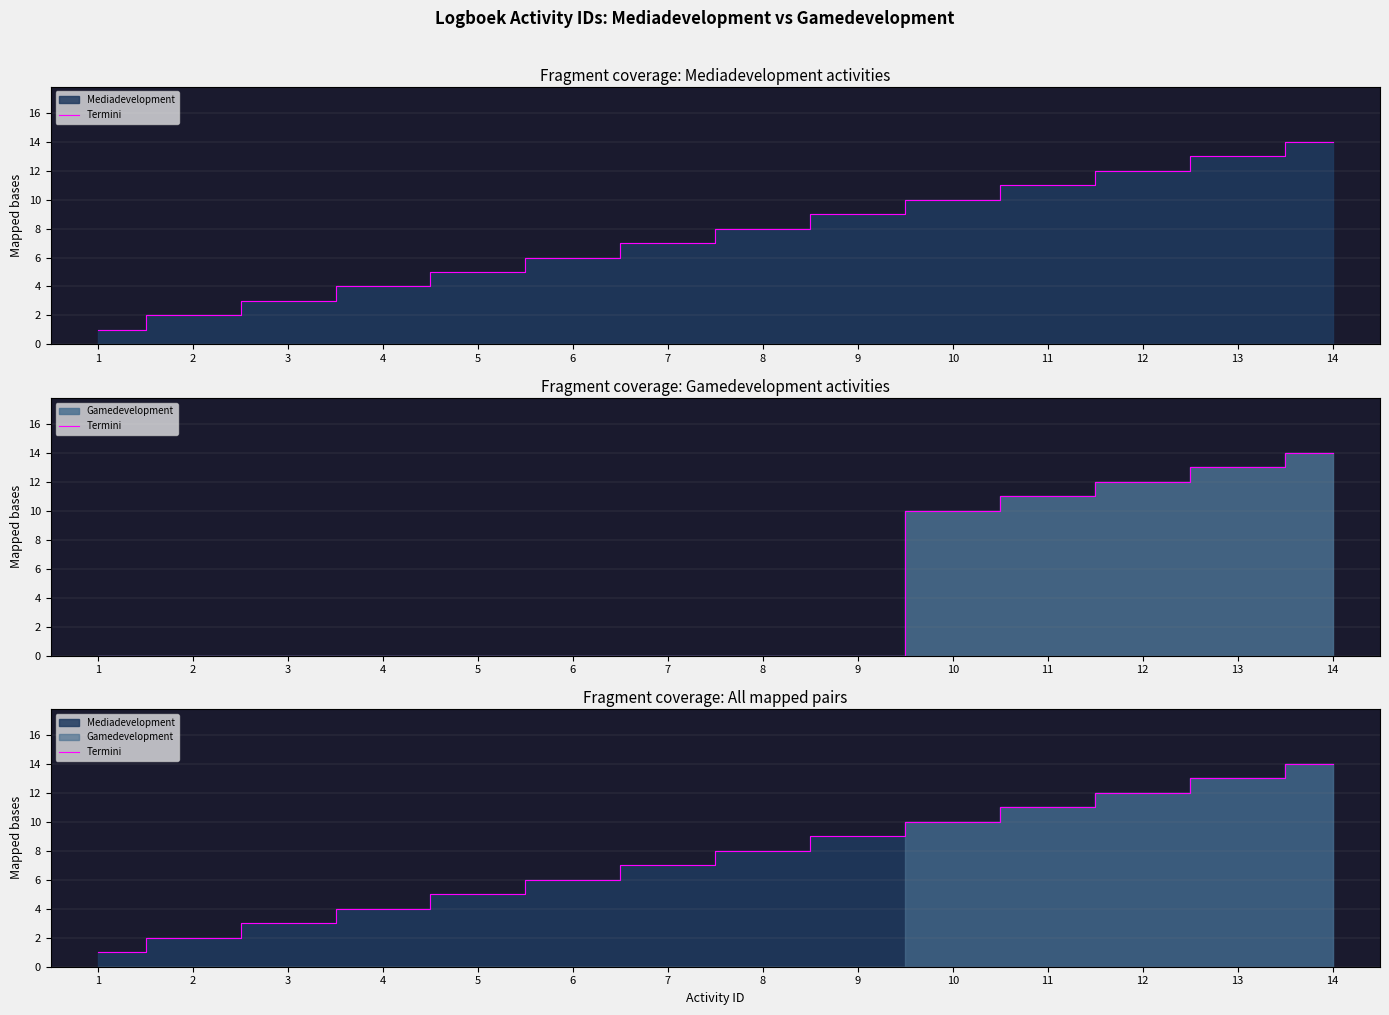

How many data points are above 8?

6